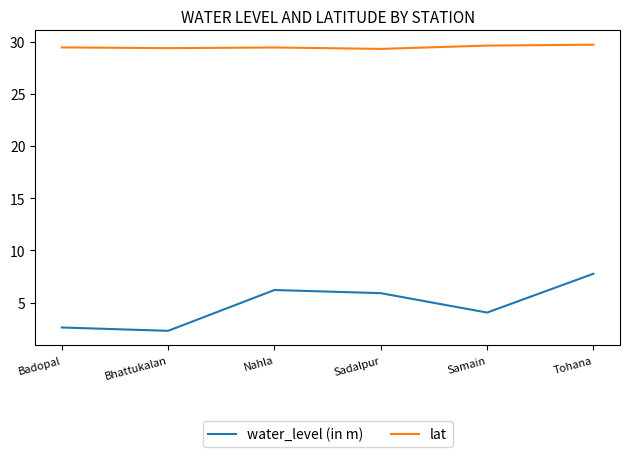

The value of water_level (in m) at Nahla is 6.2. True or false?

True